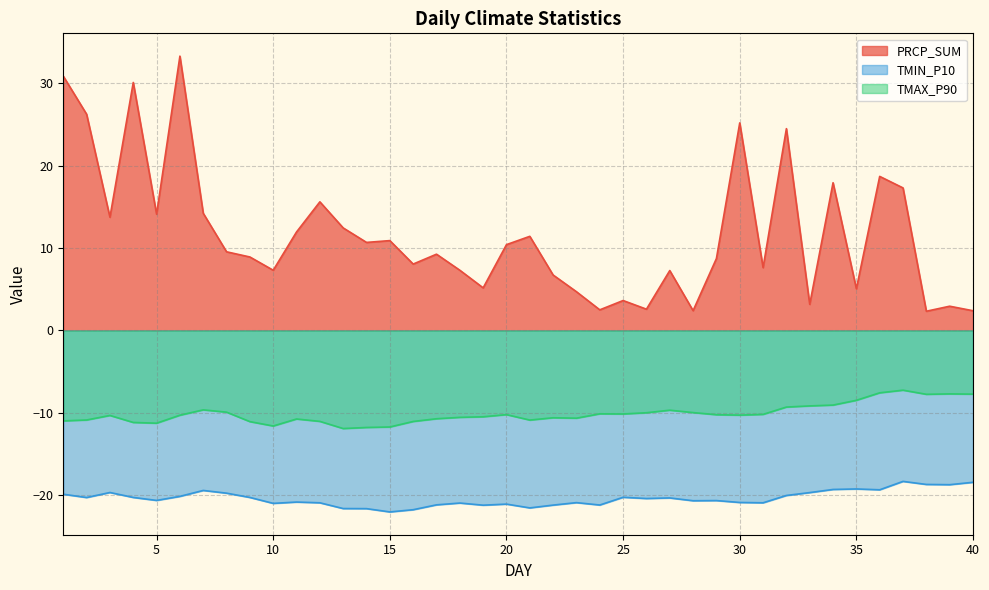

What is the minimum value for TMIN_P10?

-22.1